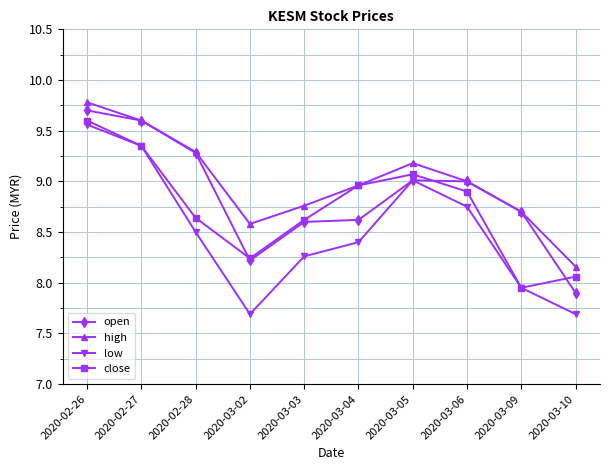

At which category is the sum across all series the highest?

2020-02-26